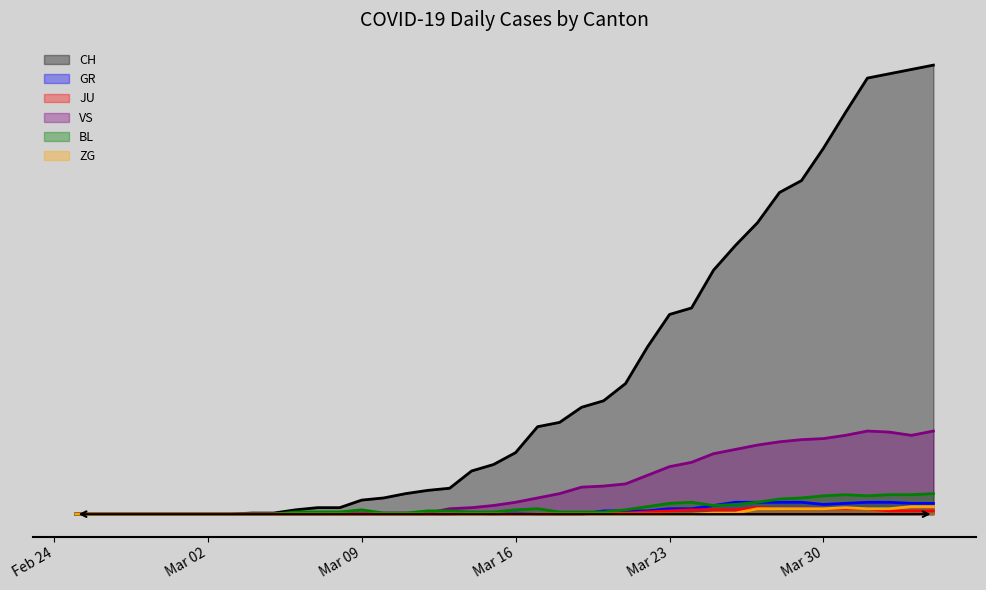

Is the value of CH at 2020-03-24 greater than the value of GR at 2020-03-25?

Yes